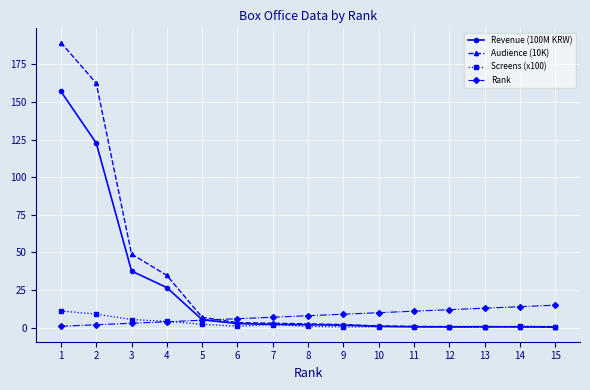

The value of Revenue (100M KRW) at 5 is 5.3. True or false?

True